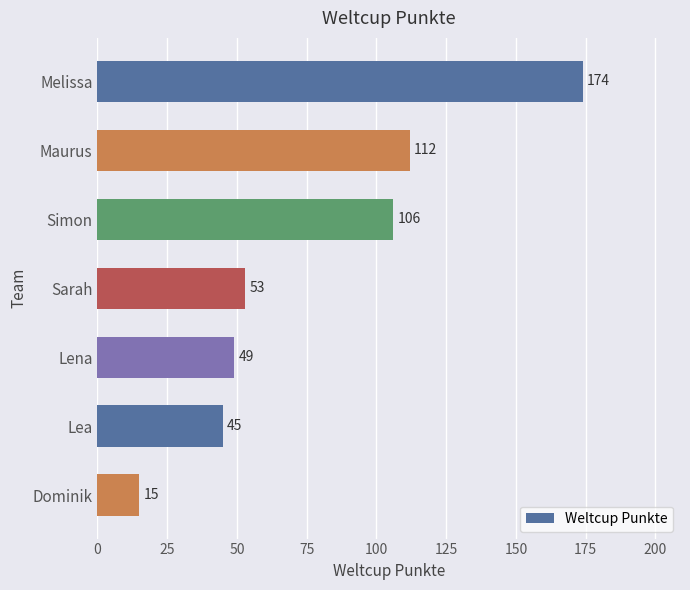

What is the average value?

79